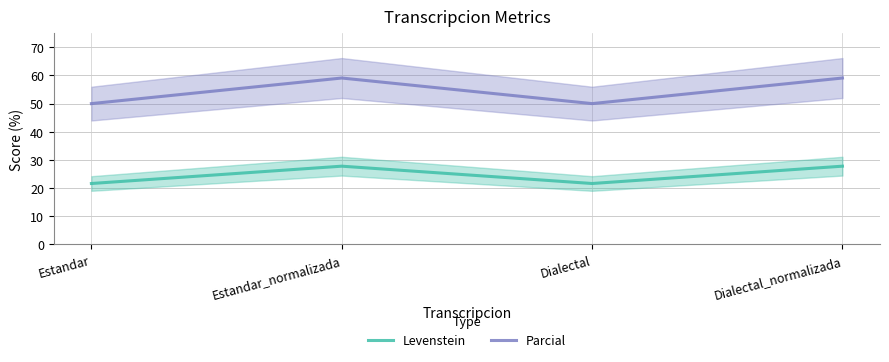

What are all the series names shown in the legend?

Levenstein, Parcial